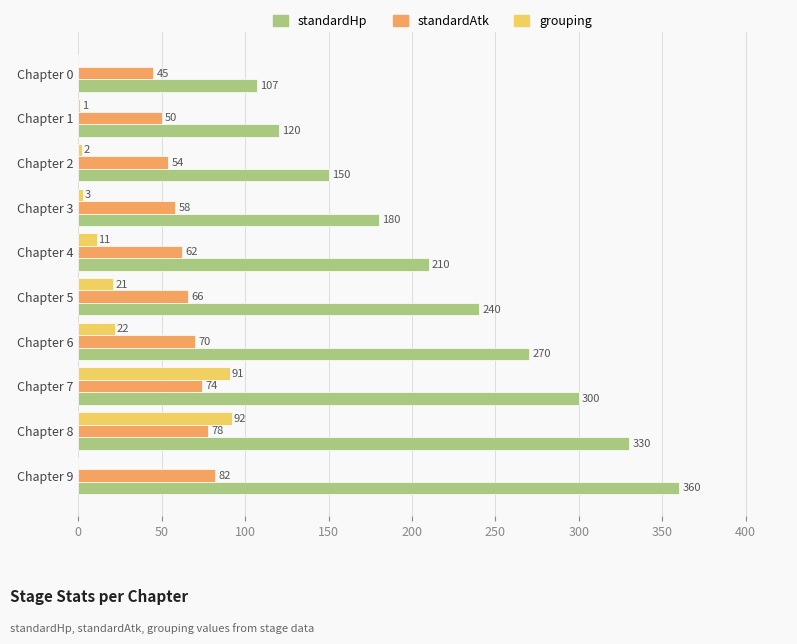

What are all the series names shown in the legend?

standardHp, standardAtk, grouping